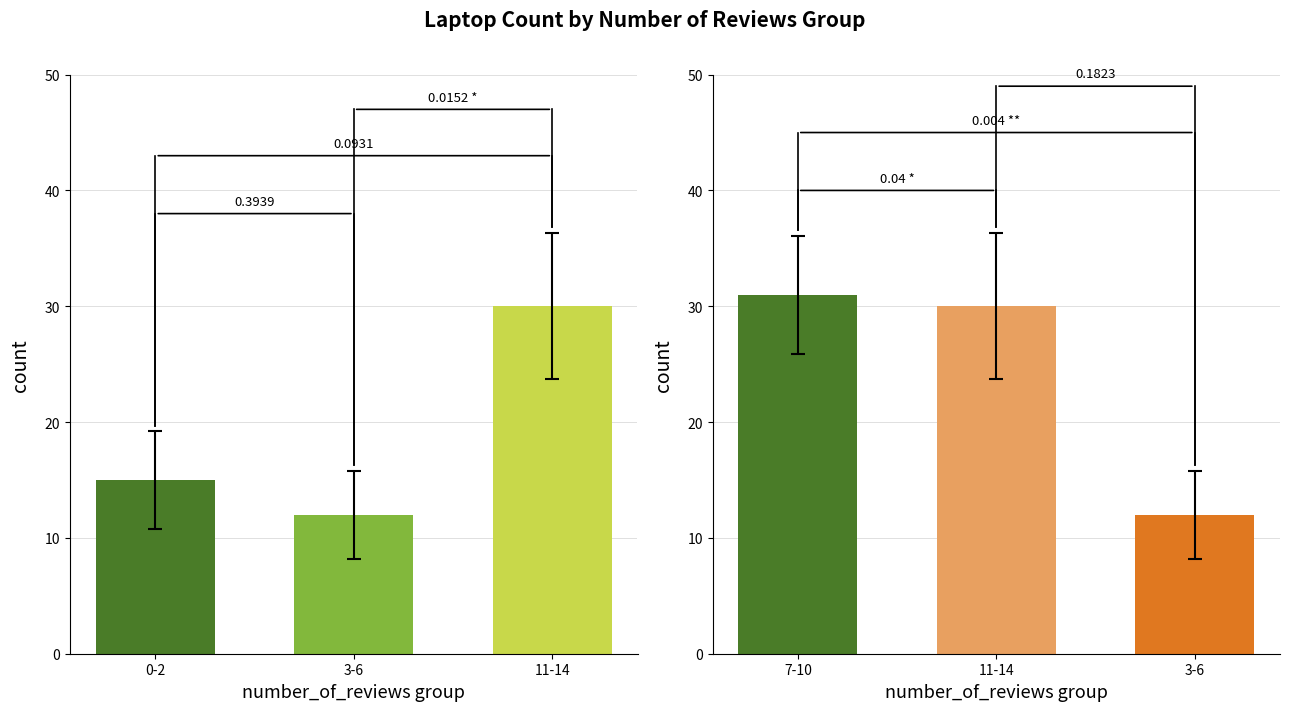

How many series are shown in this chart?

1